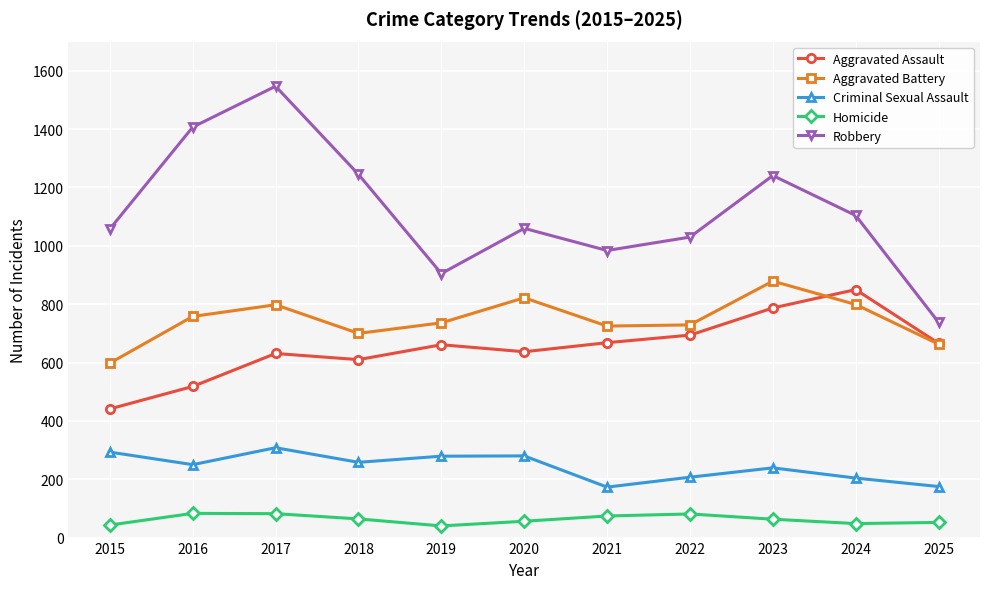

What is the approximate value of Criminal Sexual Assault at 2024, to the nearest 50?

200